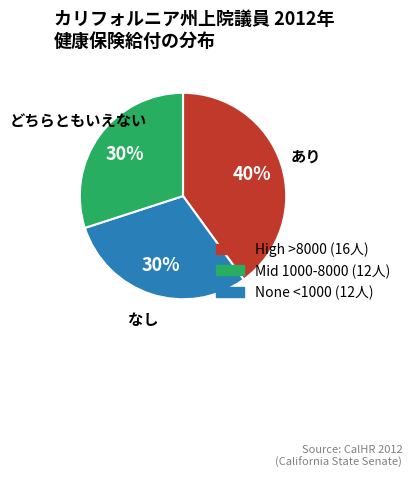

Does any single category account for the majority?

No